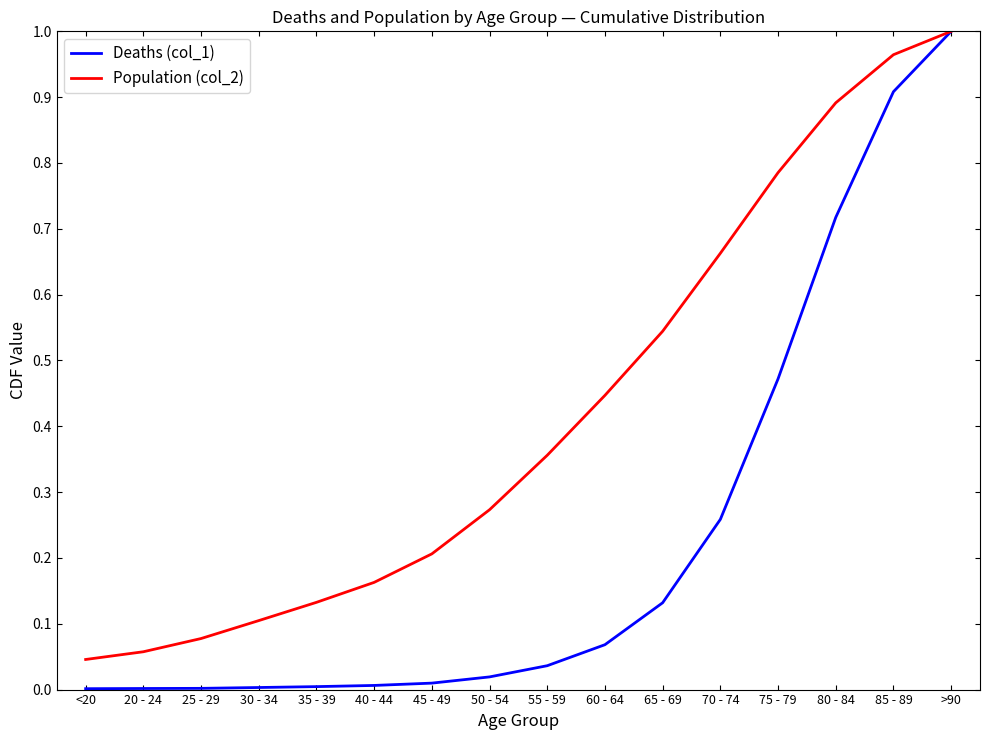

Rank the series at 45 - 49 from highest to lowest value.

Population (col_2), Deaths (col_1)